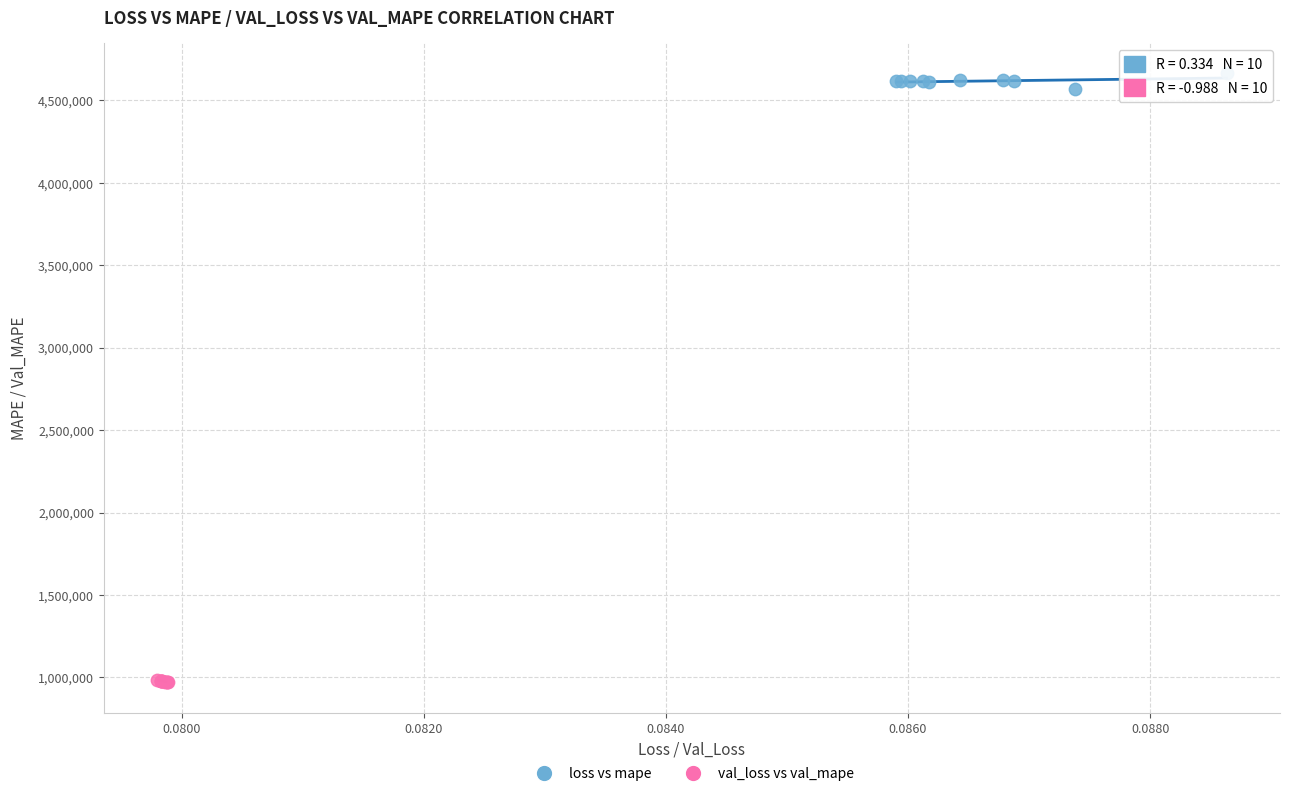

Which series reaches the minimum Y coordinate?

val_loss vs val_mape